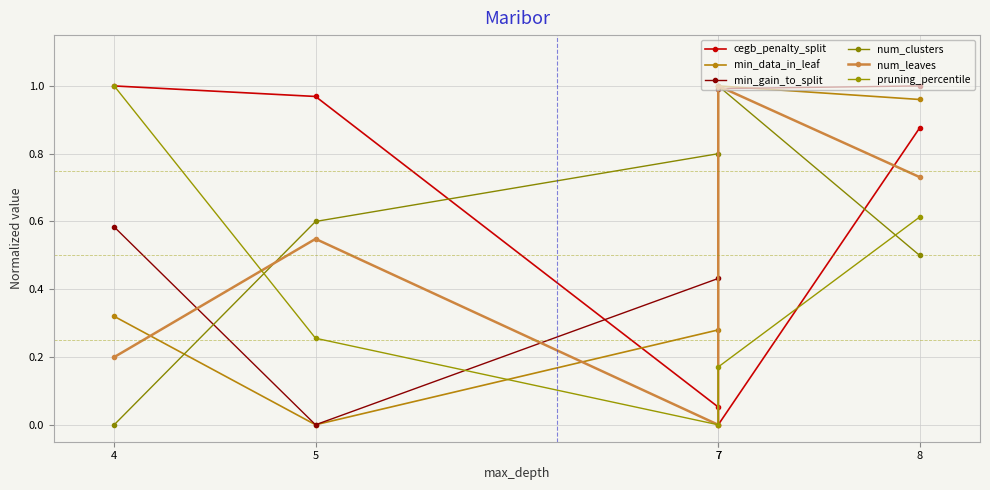

Reading right to left, what are all the values shown in this chart?

cegb_penalty_split: 0.9	0.0	0.1	1.0	1.0
min_data_in_leaf: 1.0	1.0	0.3	0.0	0.3
min_gain_to_split: 1.0	1.0	0.4	0.0	0.6
num_clusters: 0.5	1.0	0.8	0.6	0.0
num_leaves: 0.7	1.0	0.0	0.5	0.2
pruning_percentile: 0.6	0.2	0.0	0.3	1.0